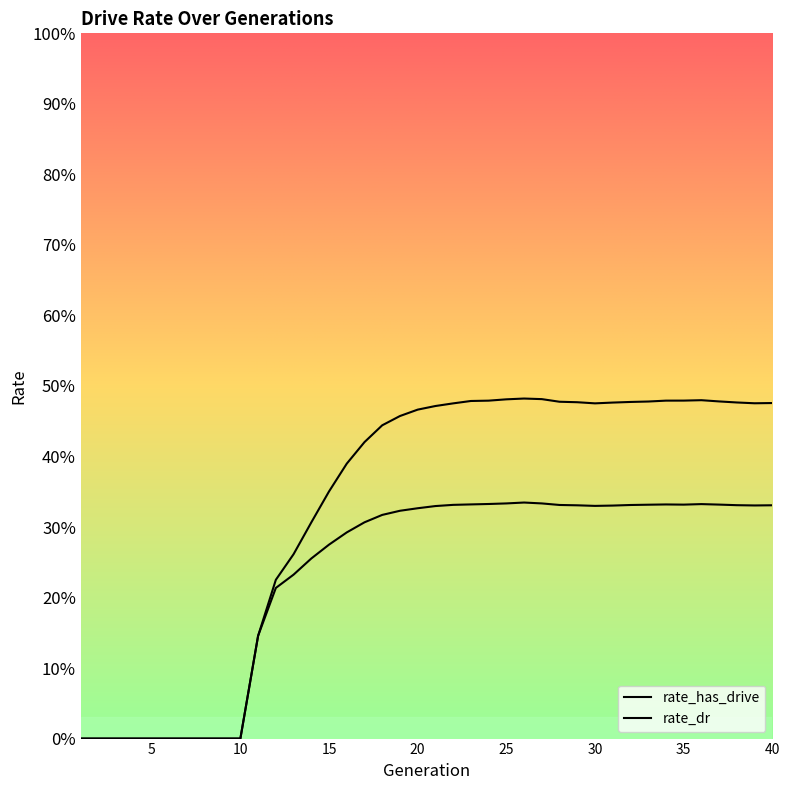

At which category is the sum across all series the highest?

25